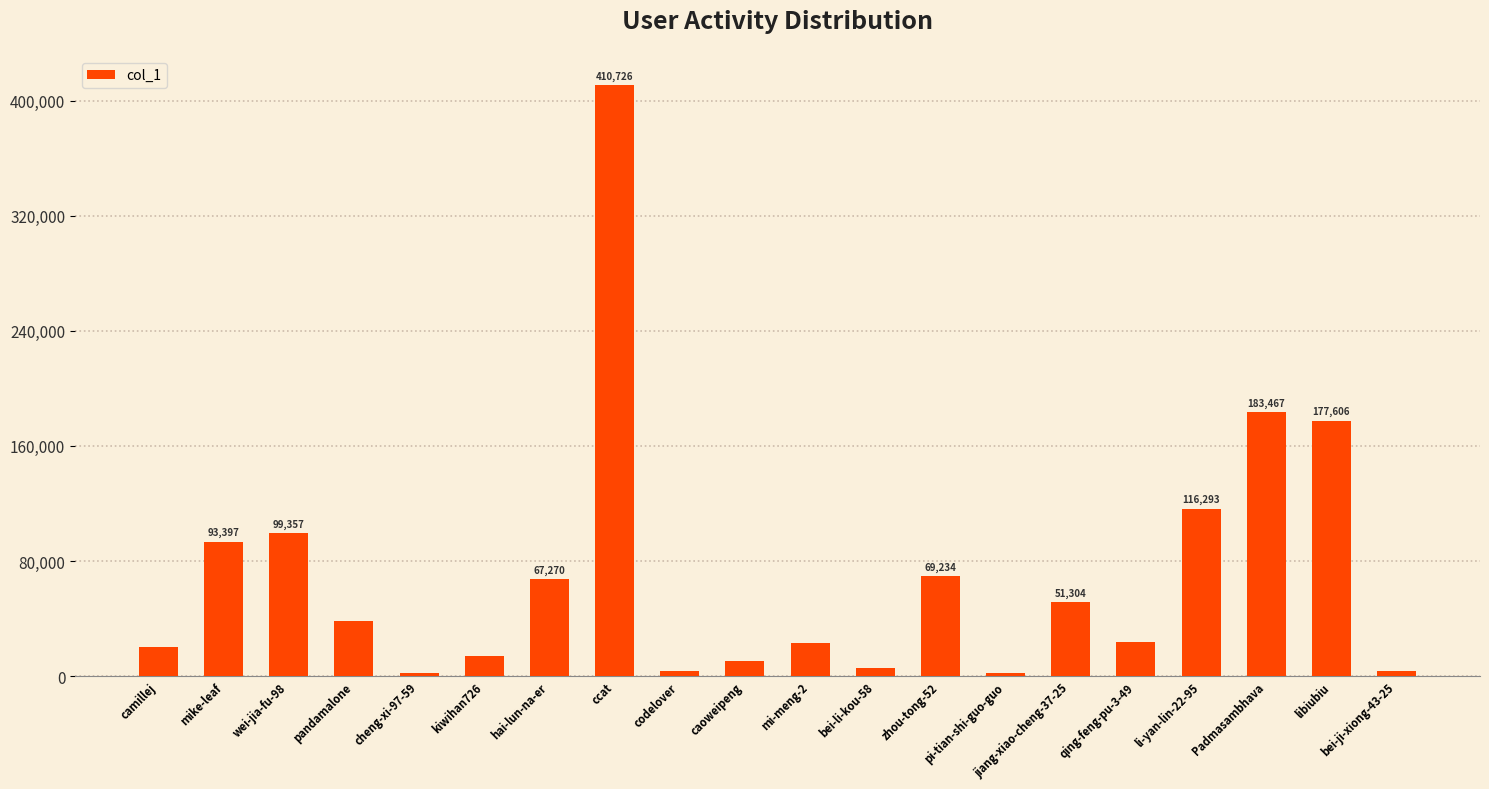

How many data points are less than 38421?

10